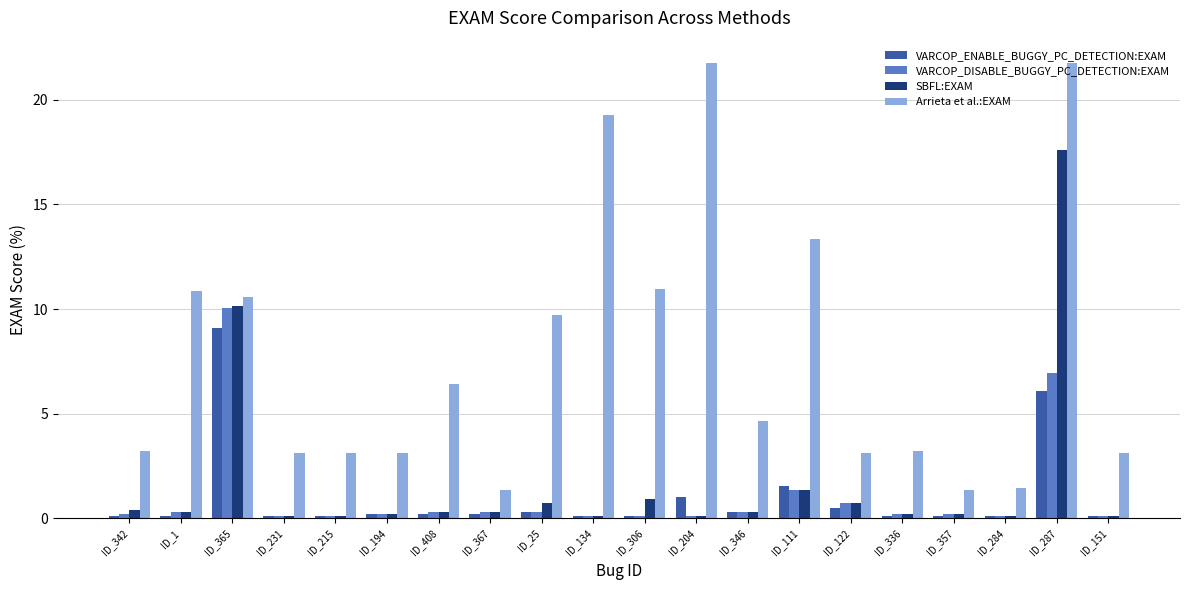

Reading left to right, extract all data points from this chart.

VARCOP_ENABLE_BUGGY_PC_DETECTION:EXAM: 0.1	0.1	9.1	0.1	0.1	0.2	0.2	0.2	0.3	0.1	0.1	1.0	0.3	1.6	0.5	0.1	0.1	0.1	6.1	0.1
VARCOP_DISABLE_BUGGY_PC_DETECTION:EXAM: 0.2	0.3	10.0	0.1	0.1	0.2	0.3	0.3	0.3	0.1	0.1	0.1	0.3	1.3	0.7	0.2	0.2	0.1	6.9	0.1
SBFL:EXAM: 0.4	0.3	10.1	0.1	0.1	0.2	0.3	0.3	0.7	0.1	0.9	0.1	0.3	1.3	0.7	0.2	0.2	0.1	17.6	0.1
Arrieta et al.:EXAM: 3.2	10.9	10.6	3.1	3.1	3.1	6.4	1.3	9.7	19.3	11.0	21.7	4.7	13.4	3.1	3.2	1.3	1.4	21.7	3.1